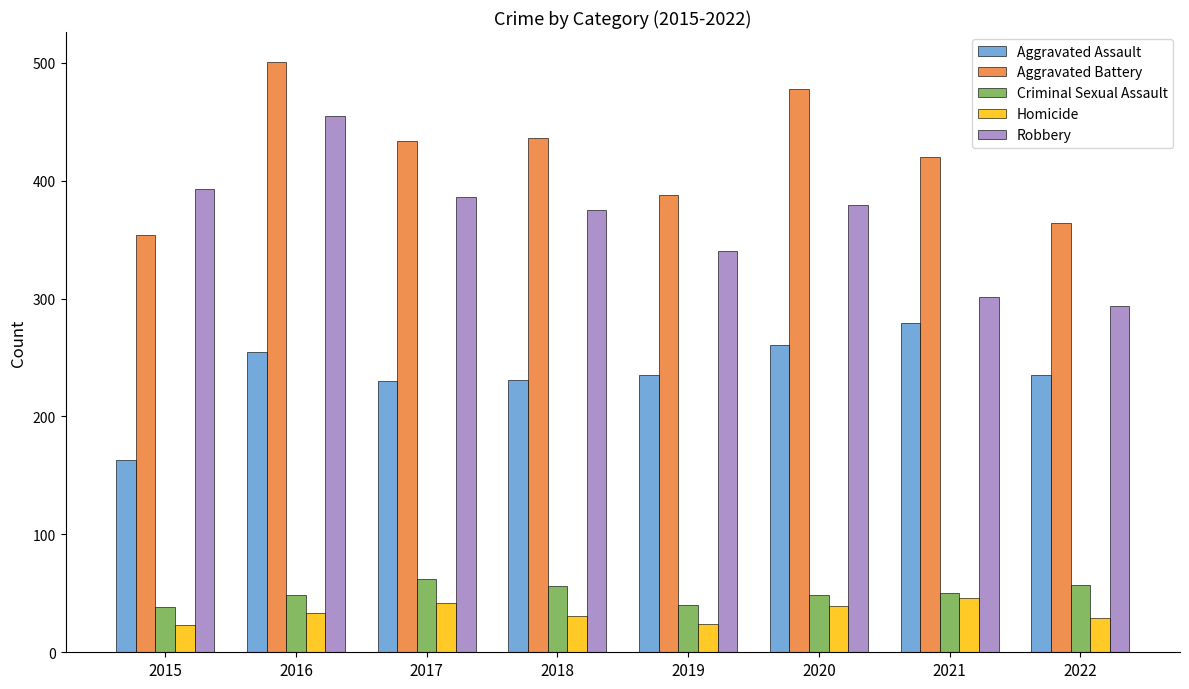

What is the sum of all Aggravated Battery values?

3375